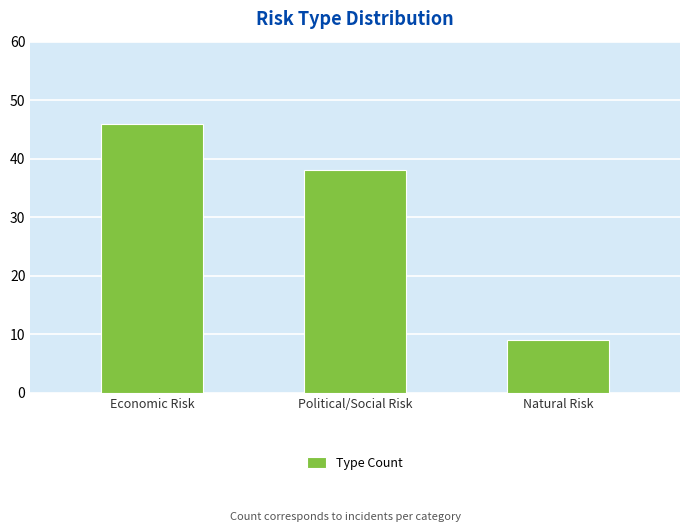

Rank the categories by value from lowest to highest.

Natural Risk, Political/Social Risk, Economic Risk